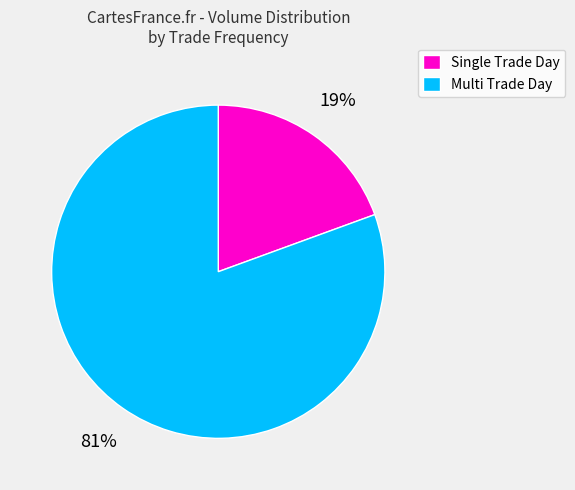

Between Single Trade Day and Multi Trade Day, which is larger?

Multi Trade Day